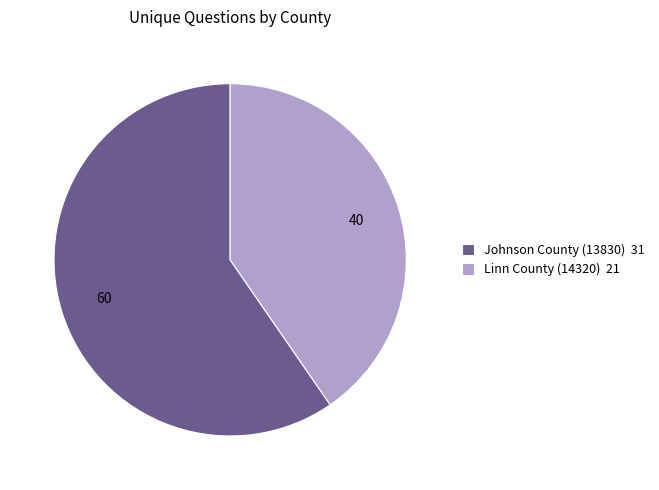

What is the largest slice in the pie chart?

Johnson County (13830)